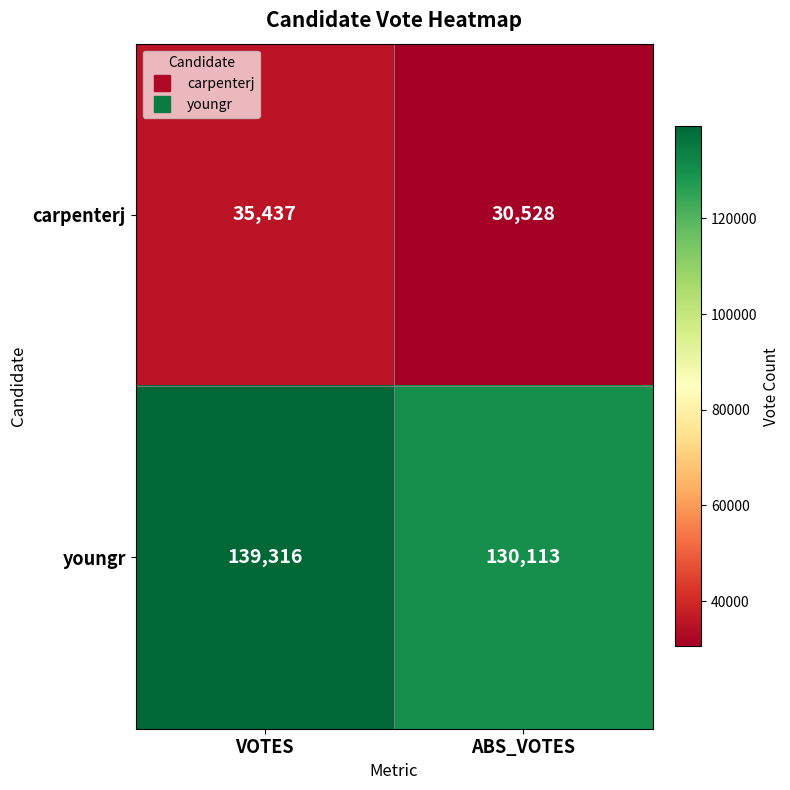

What is the sum of all carpenterj values?

65965